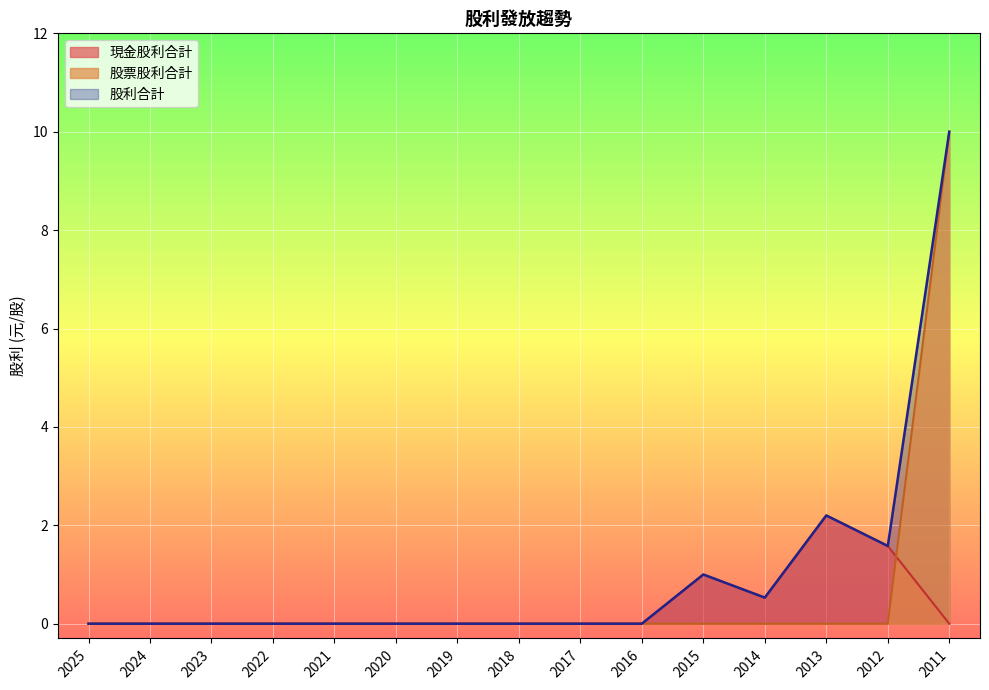

At how many categories does at least one series exceed 7?

1